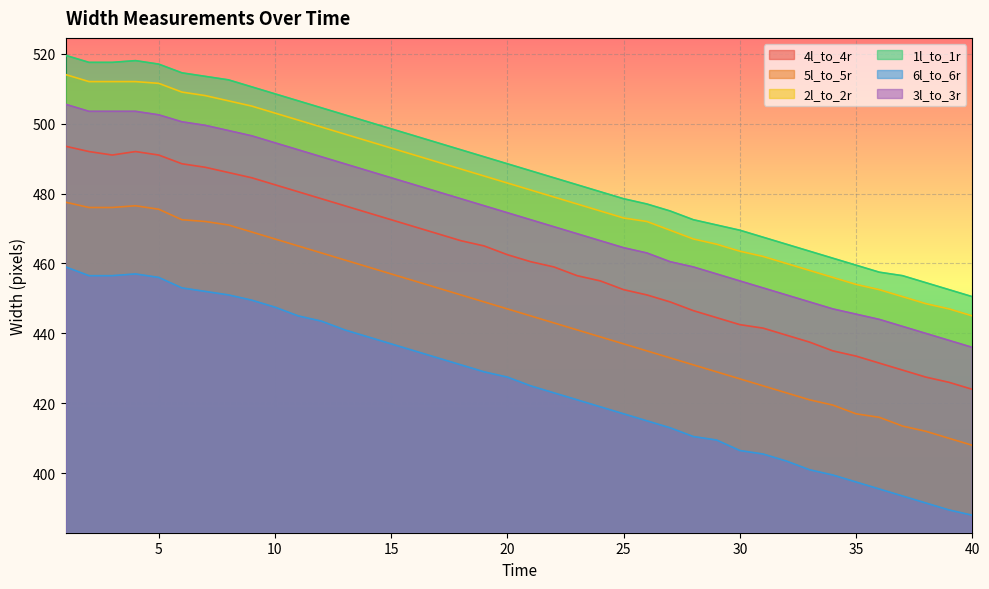

What is the value of the 3l_to_3r point at the 30th from the left?

455.0